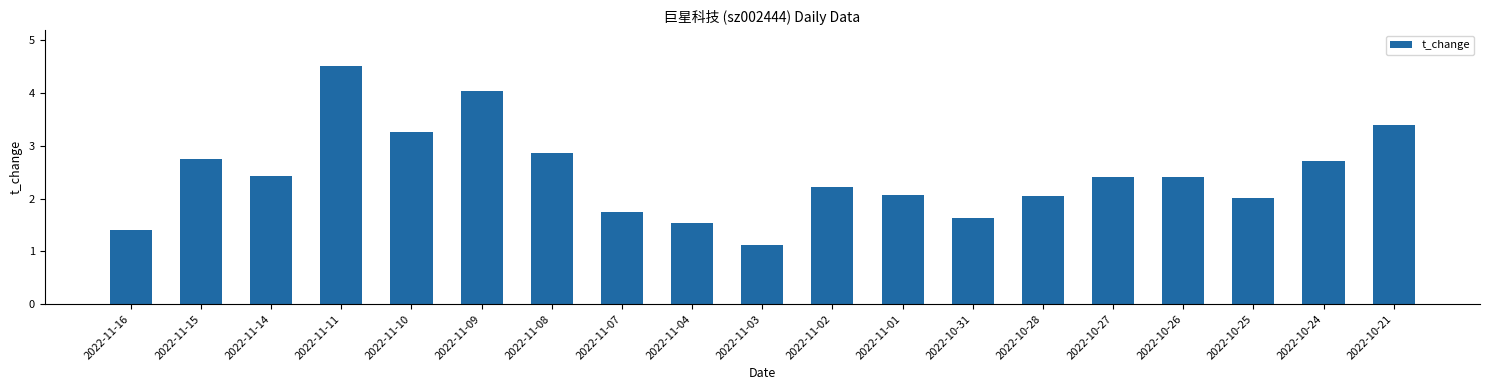

The chart shows a value of 3.8 at 2022-11-14. True or false?

False